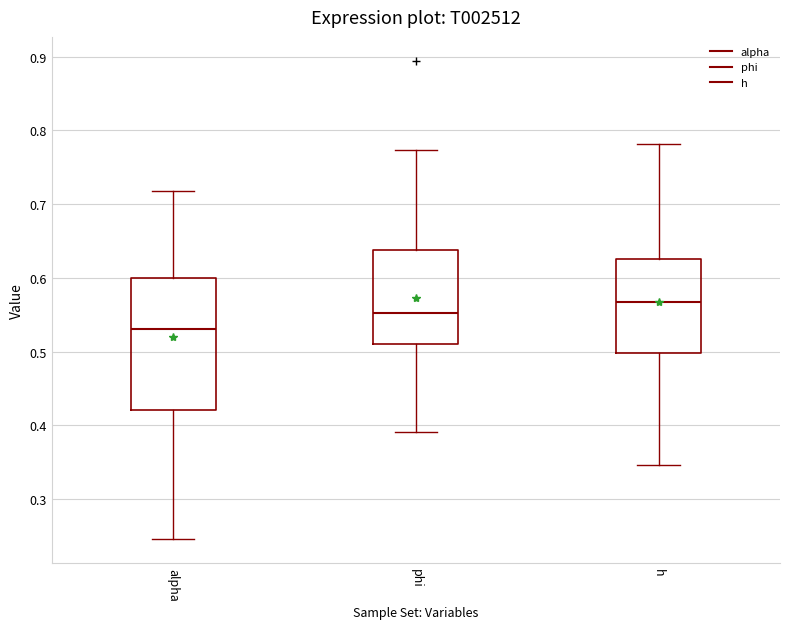

Which box's median line is the highest?

h